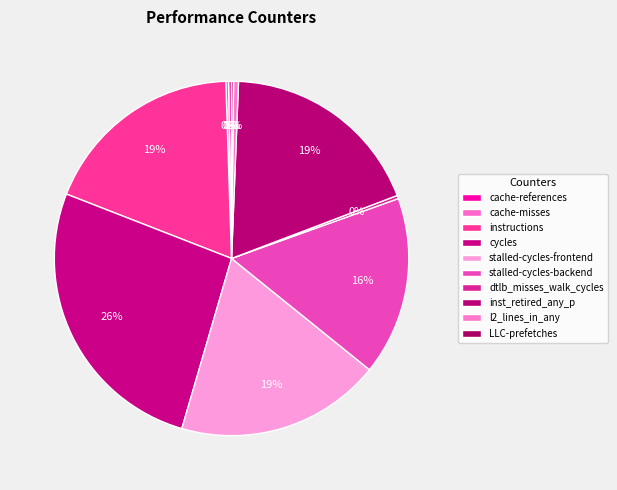

True or false: LLC-prefetches accounts for 1% of the total.

False